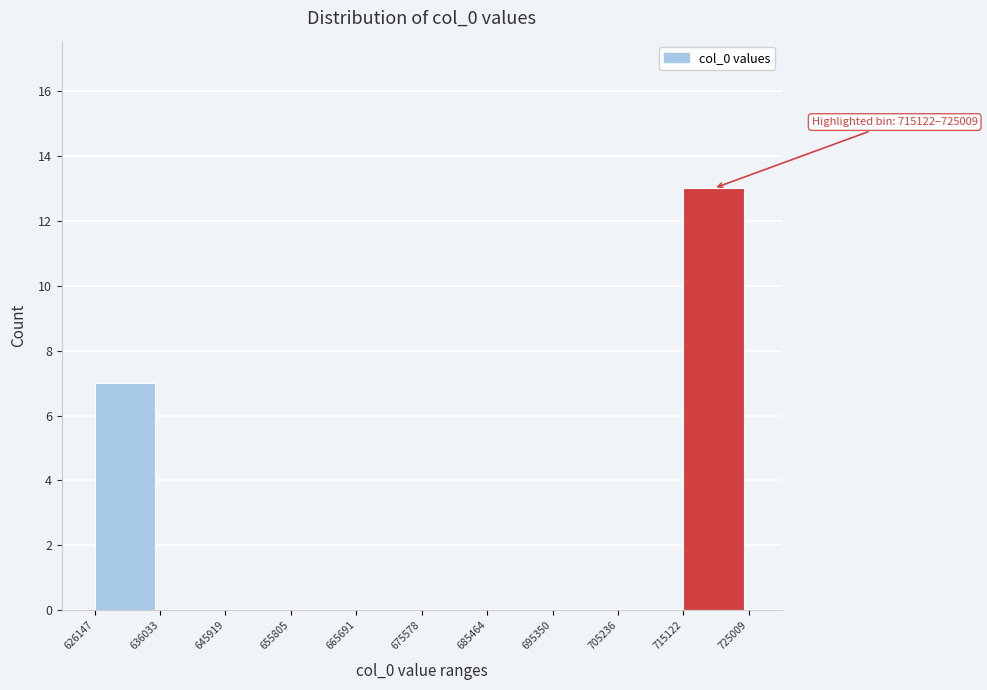

Over which range of the x-axis is the bar tallest?

715122 to 725009